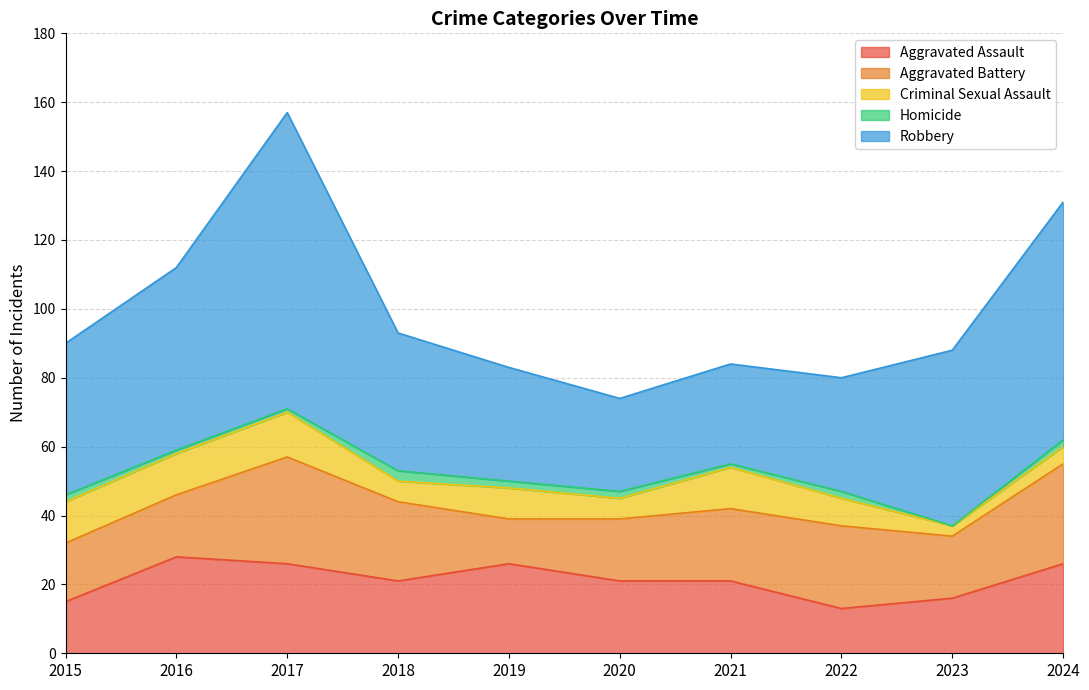

At 2016, list the series in order from smallest to largest.

Homicide, Criminal Sexual Assault, Aggravated Battery, Aggravated Assault, Robbery